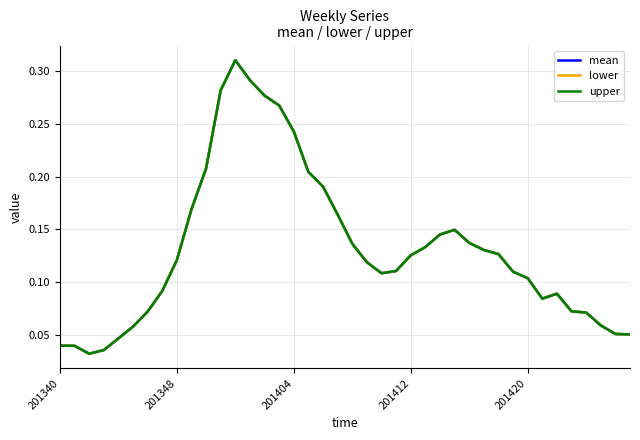

In upper, how many points are higher than both neighbors (excluding endpoints)?

3